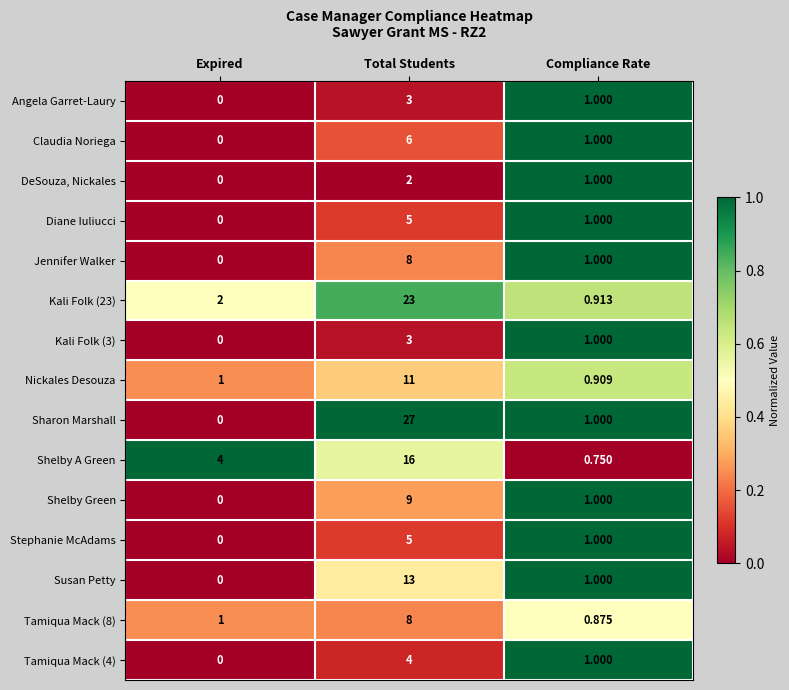

Which series has the largest total across all categories?

Sharon Marshall